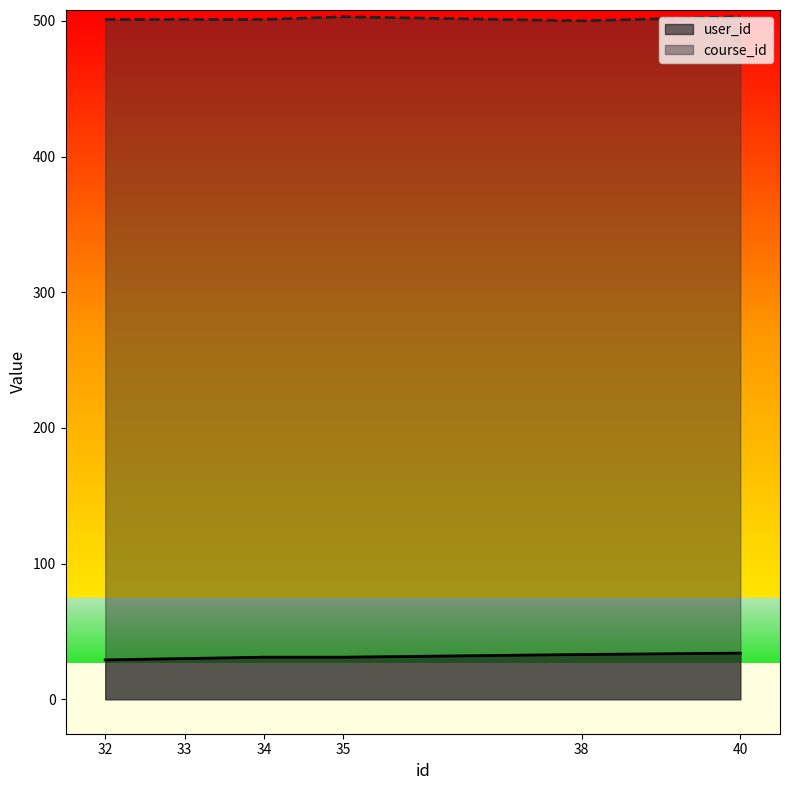

Rank the series by their maximum value, from highest to lowest.

course_id, user_id